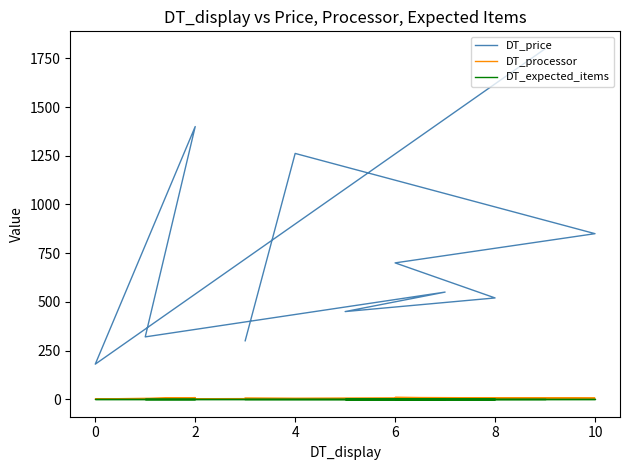

What is the highest value of the DT_price series?

1799.0